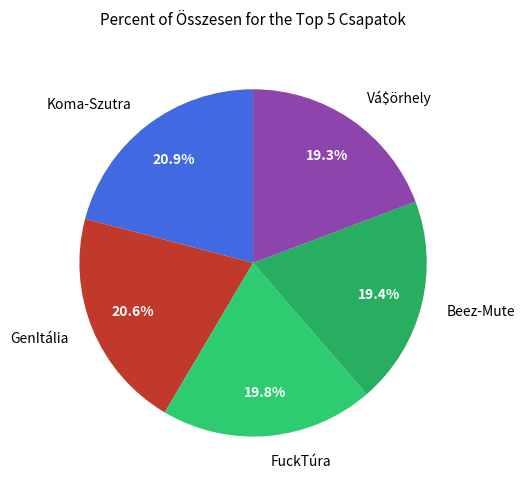

How many segments does this pie chart have?

5